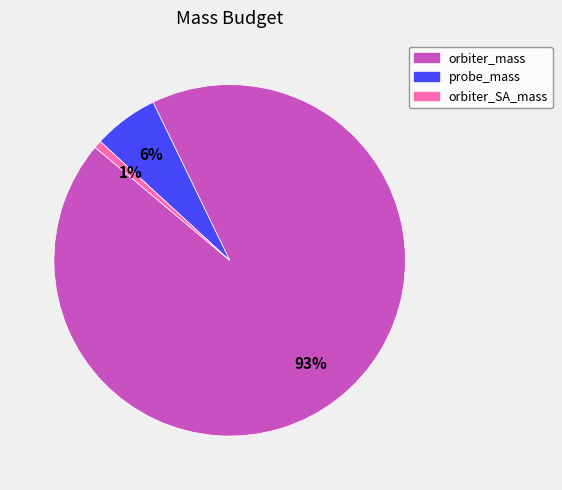

To the nearest percent, what is the combined percentage of orbiter_mass and probe_mass?

99%